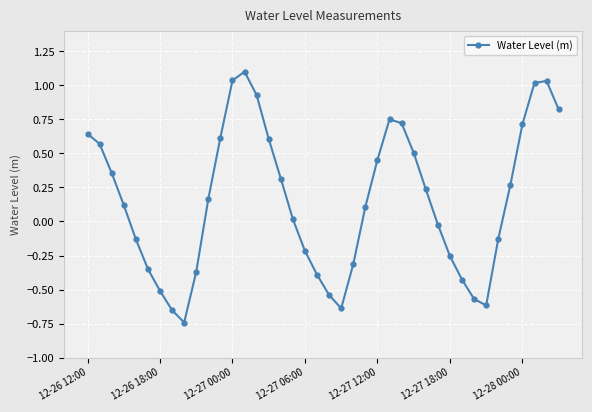

How many points are lower than both their immediate neighbors (excluding endpoints)?

3